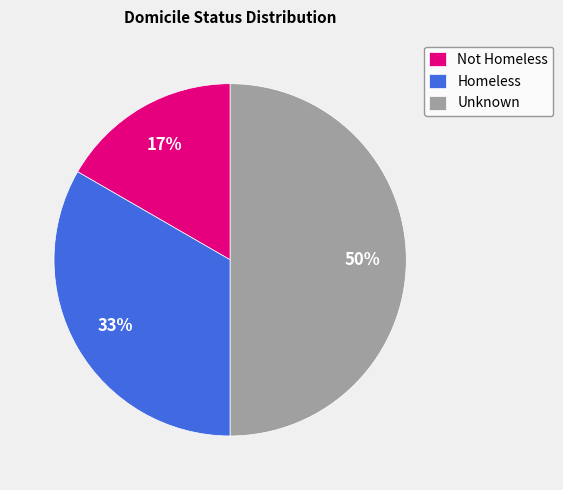

To the nearest percent, what percentage of the pie is Homeless?

33%